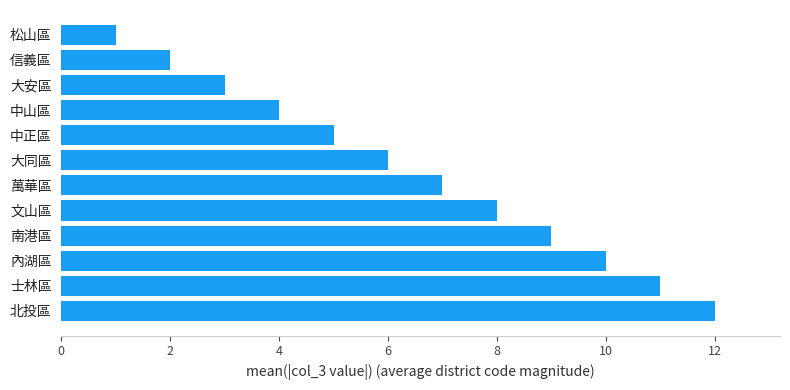

What is the difference between the maximum and second lowest values?

10